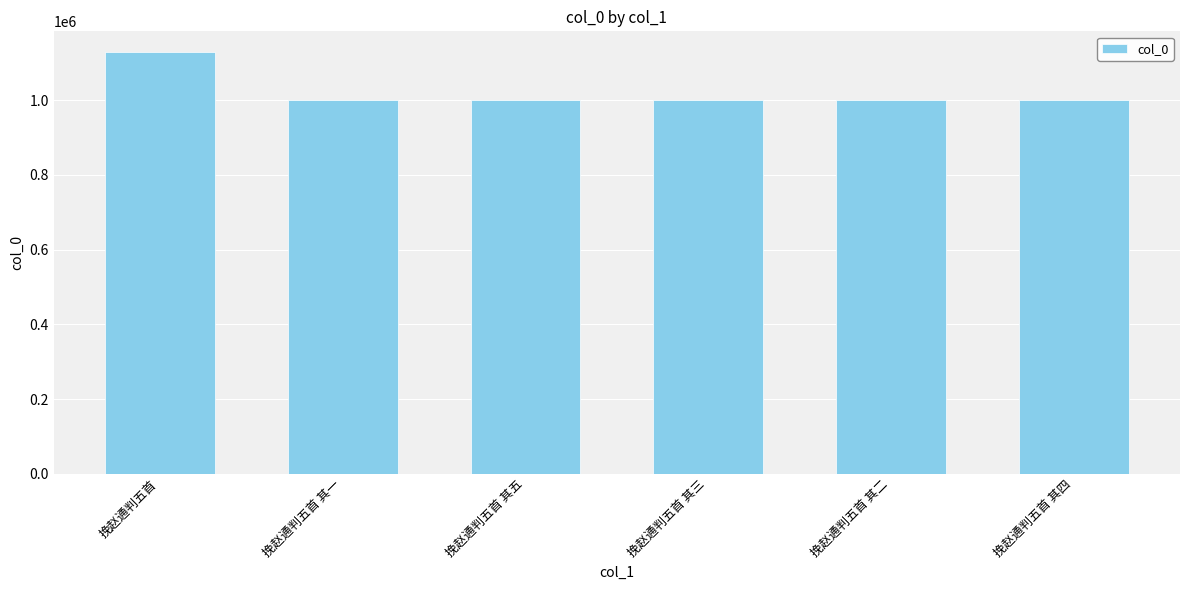

What is the value of the 2nd bar from the left?

1000401